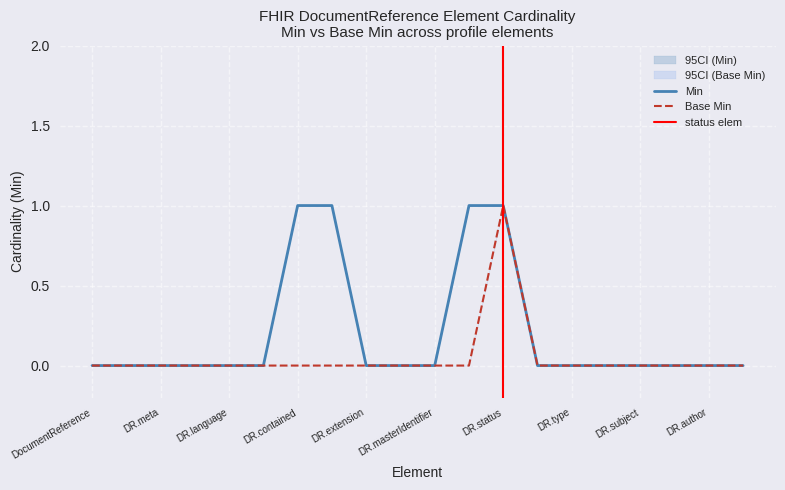

List the series in order of their peak value, lowest first.

Min, Base Min